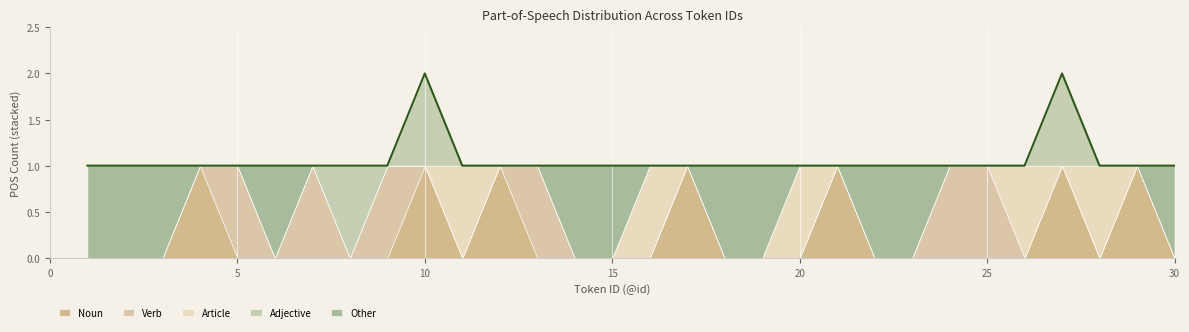

How many lines are shown in the chart?

5